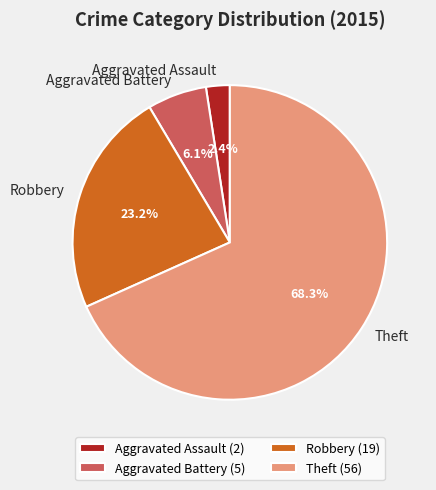

Rank the categories by value from highest to lowest.

Theft, Robbery, Aggravated Battery, Aggravated Assault